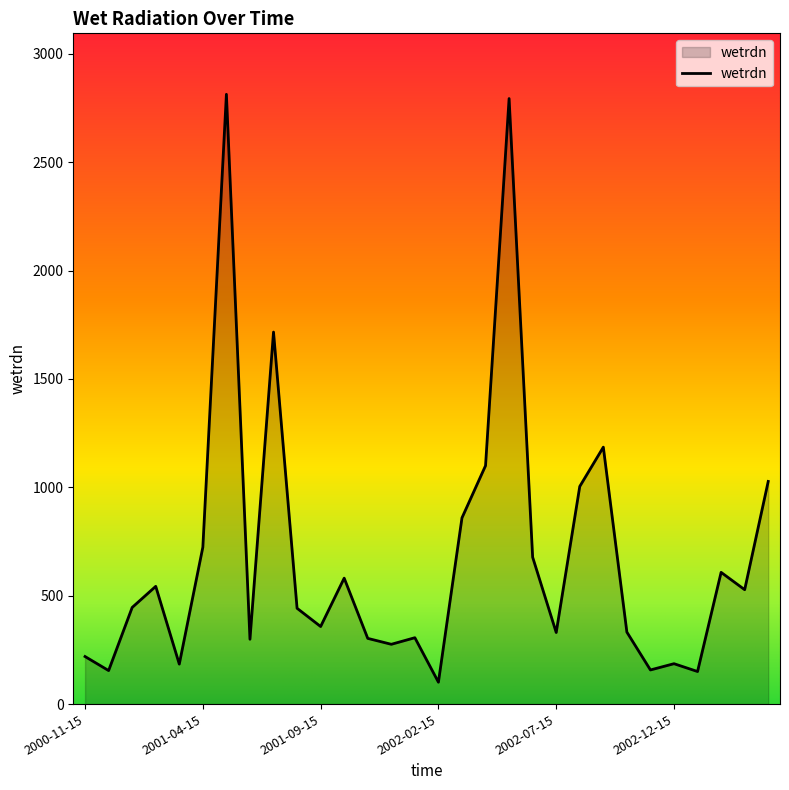

What is the minimum value shown in the chart?

101.0